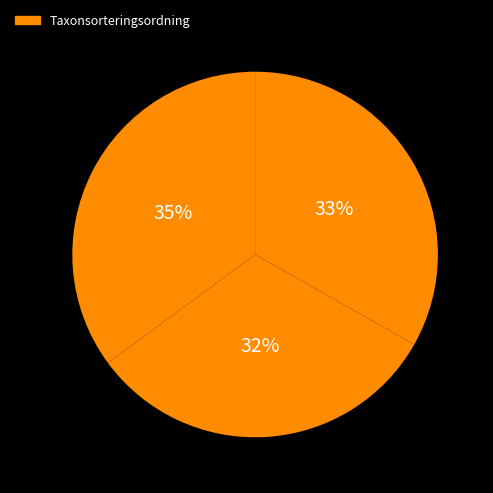

Does any single category account for the majority?

No